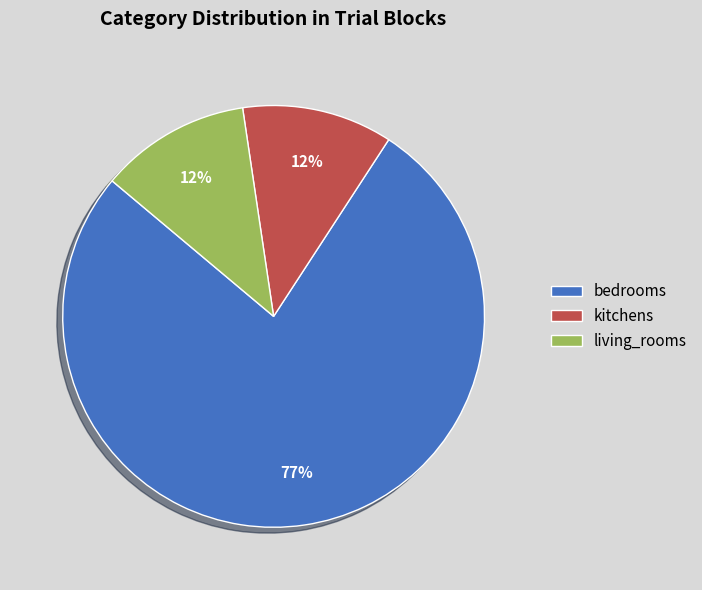

What is the largest slice in the pie chart?

bedrooms